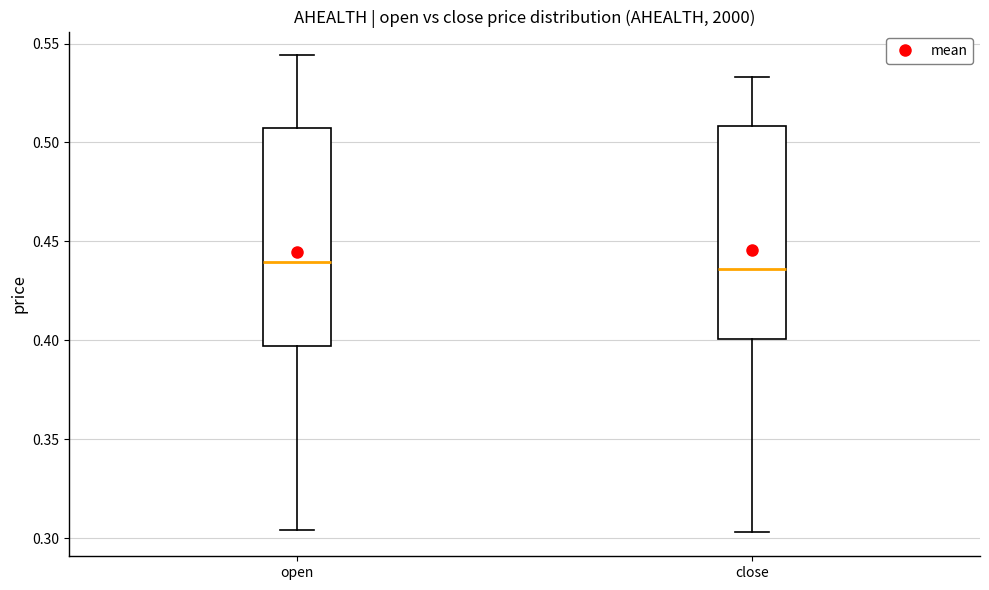

Reading left to right, transcribe this box plot: for each box, give where its median line is, the range the box spans, and where its two whiskers end, as read against the y-axis. The values are not printed on the chart, so give them approximately, as read against the axis.

open: median 0.440, box 0.395 to 0.510, whiskers 0.305 to 0.545
close: median 0.435, box 0.400 to 0.510, whiskers 0.305 to 0.535